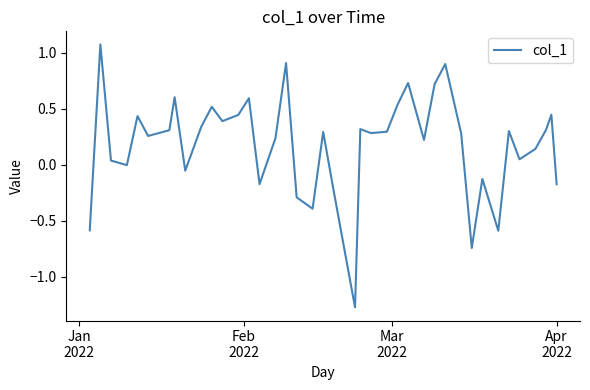

How many lines are shown in the chart?

1